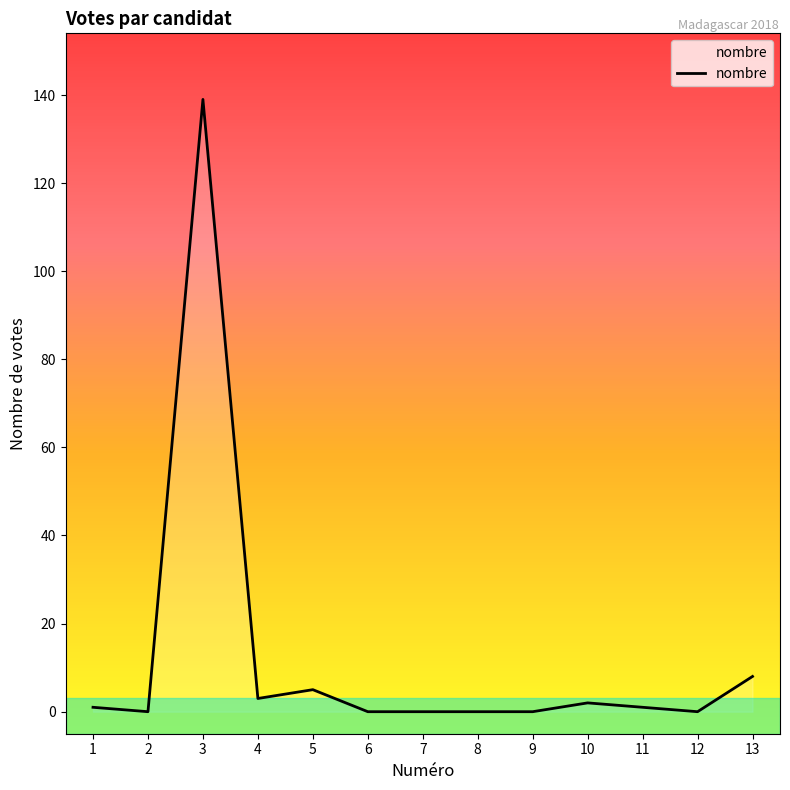

True or false: the data shows 3 at 4.

True